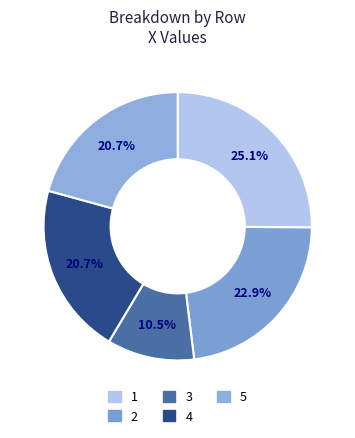

Between 2 and 4, which is larger?

2